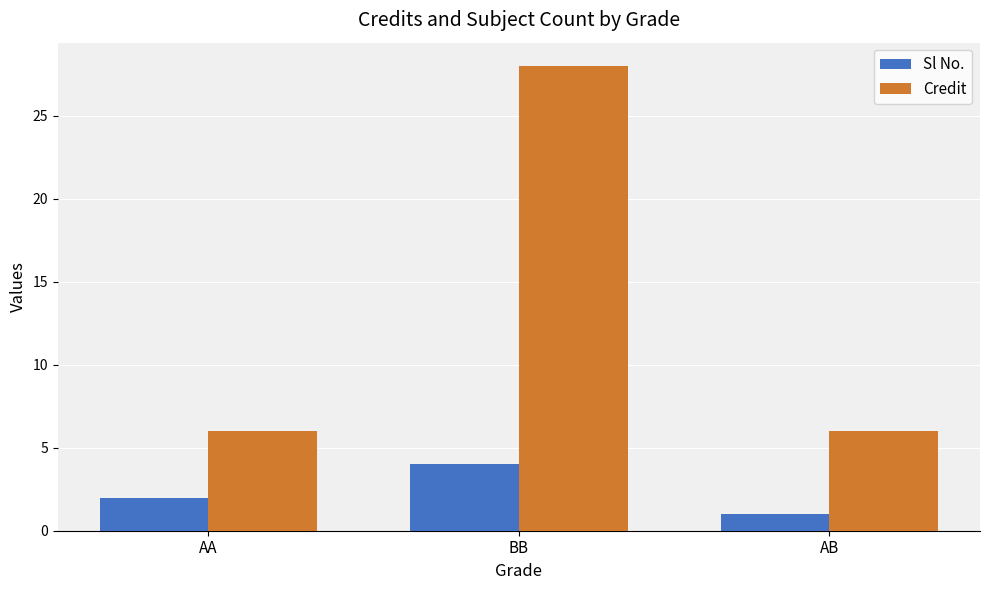

Reading left to right, what are all the values shown in this chart?

Sl No.: 2	4	1
Credit: 6	28	6